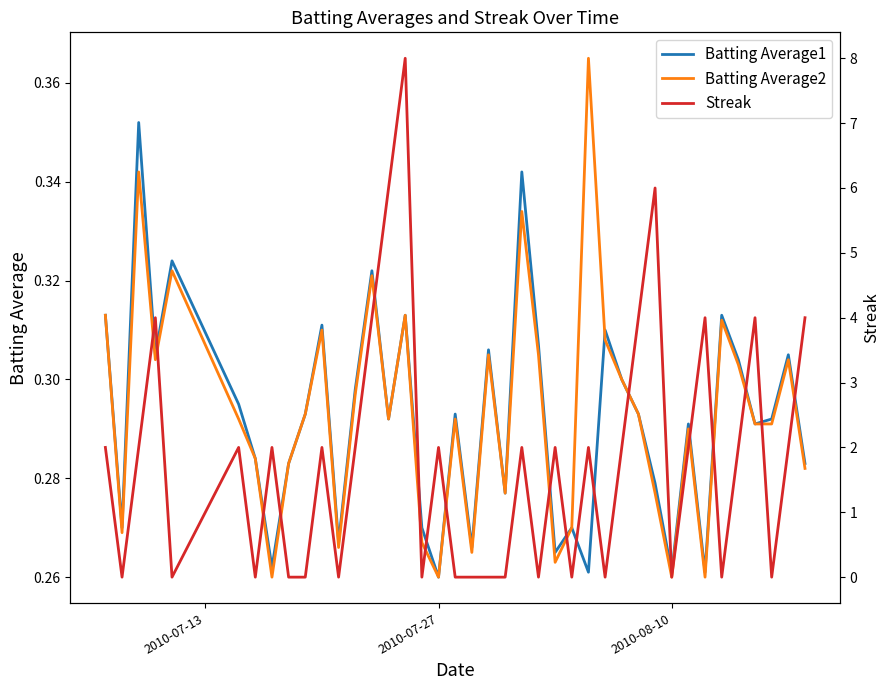

Rank the series by their maximum value, from lowest to highest.

Batting Average1, Batting Average2, Streak